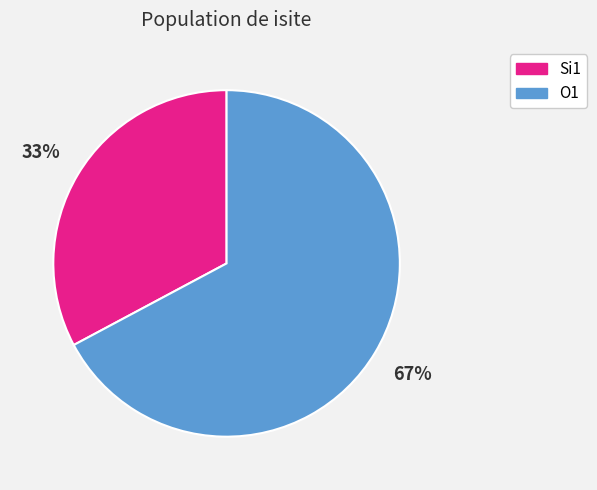

To the nearest percent, what is the difference between the largest and smallest slice percentages?

34%